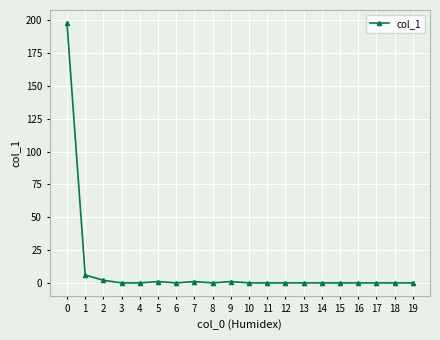

What is the greatest value displayed?

198